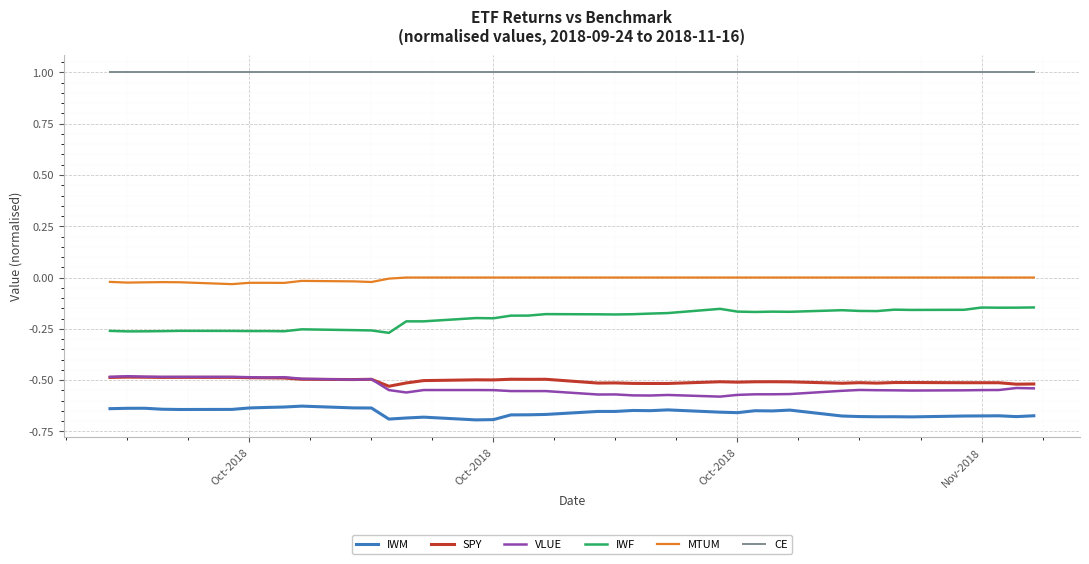

True or false: IWM and IWF cross at least once.

False